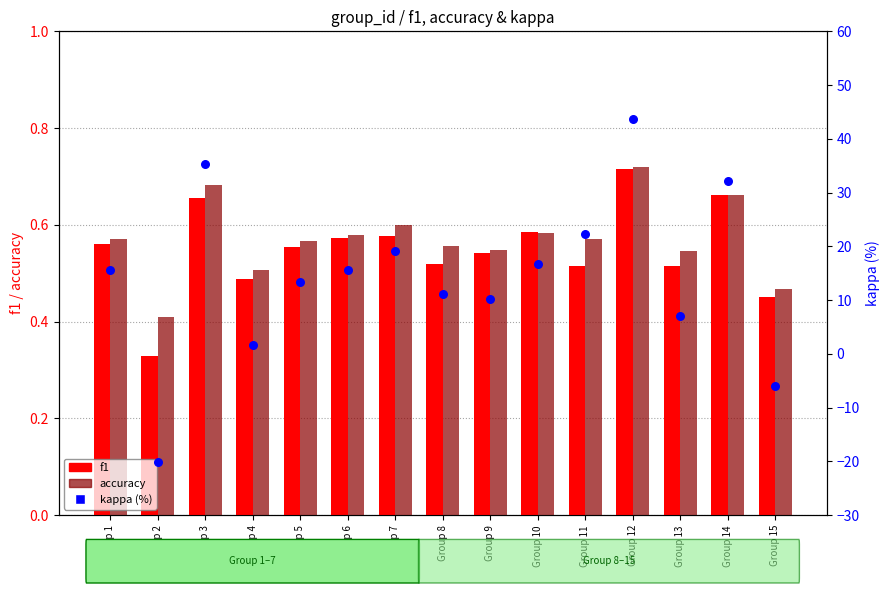

What are all the series names shown in the legend?

f1, accuracy, kappa (%)